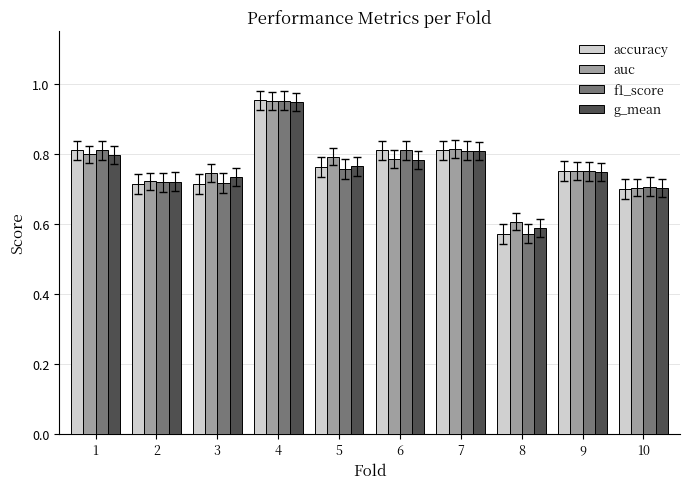

At which category does the chart reach its minimum across all series?

8